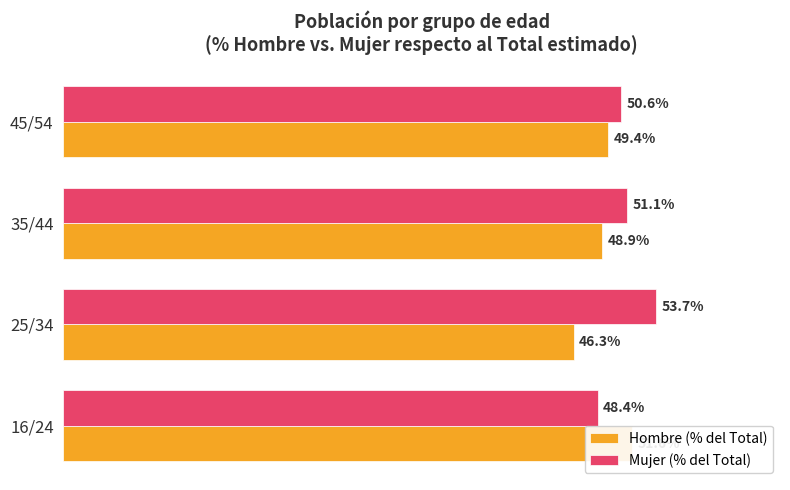

How many Hombre (% del Total) values are between 48 and 51?

2